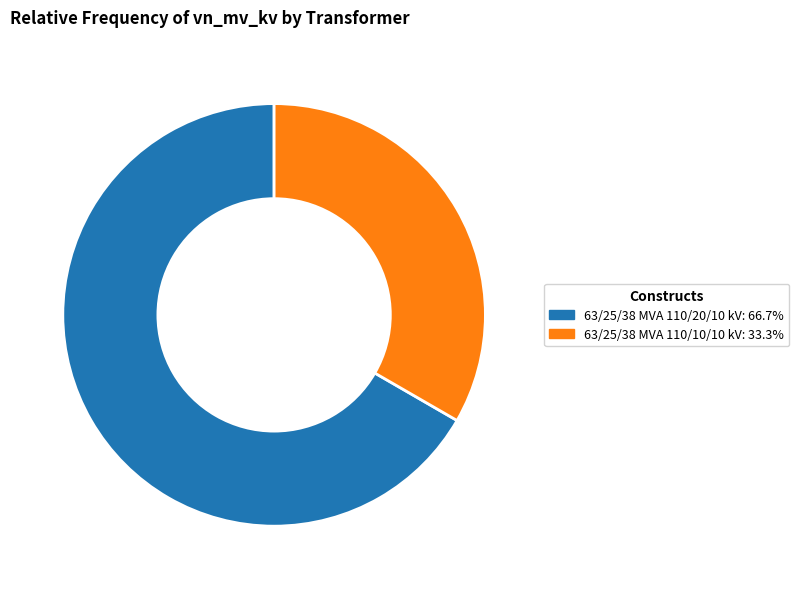

Count the number of slices in the pie.

2